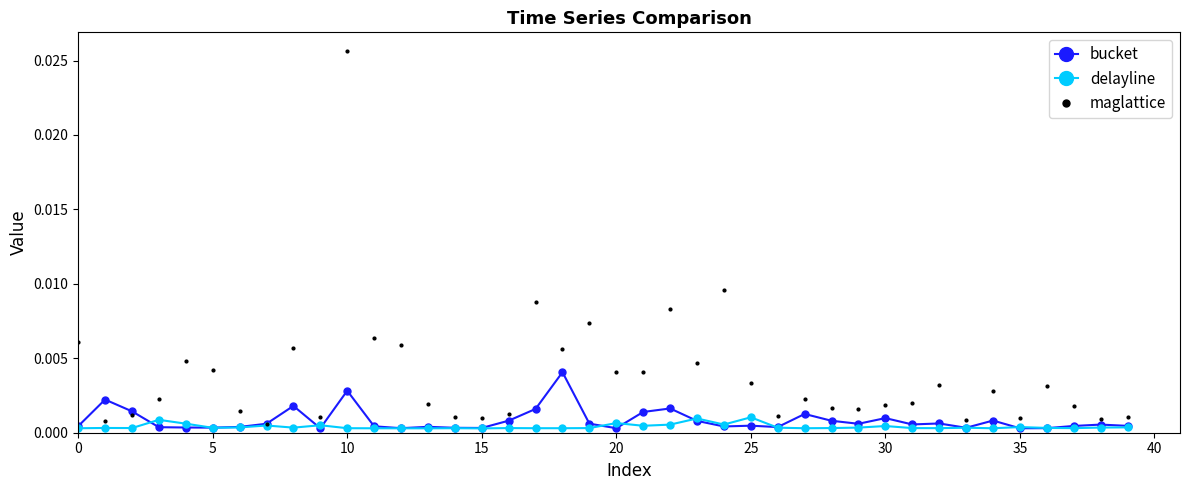

Which series has the largest total across all categories?

maglattice